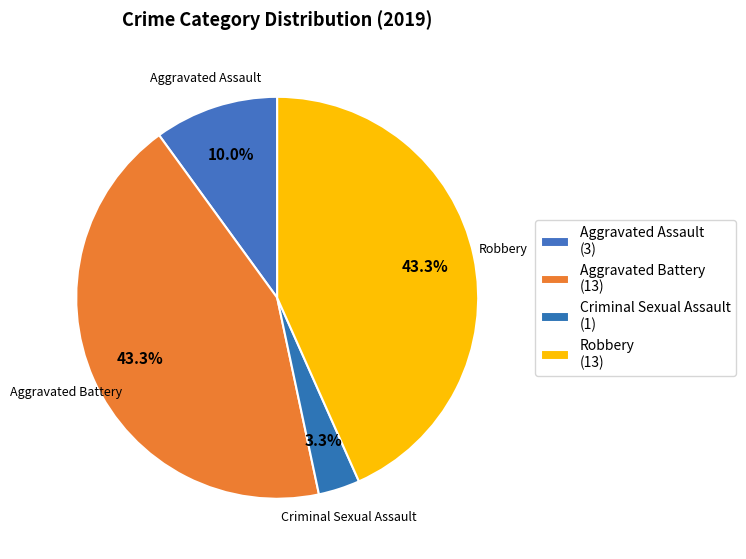

Count the number of slices in the pie.

4